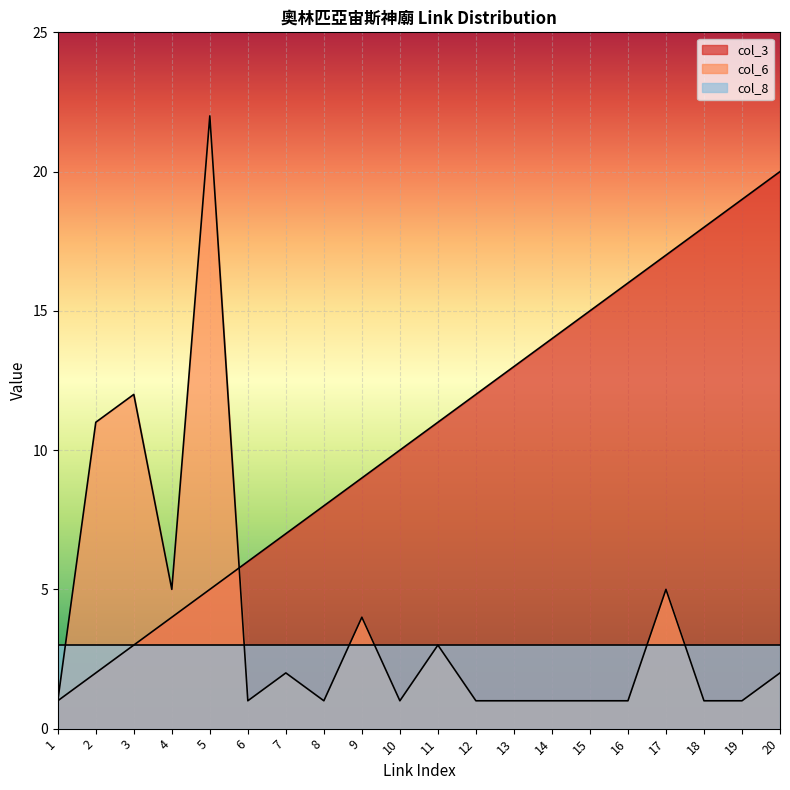

Is the value of col_3 at 9 greater than the value of col_6 at 12?

Yes